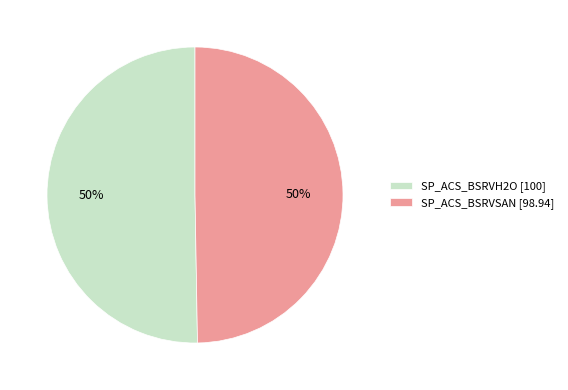

What is the ratio of the value at SP_ACS_BSRVSAN [98.94] to the value at SP_ACS_BSRVH2O [100]?

1.0